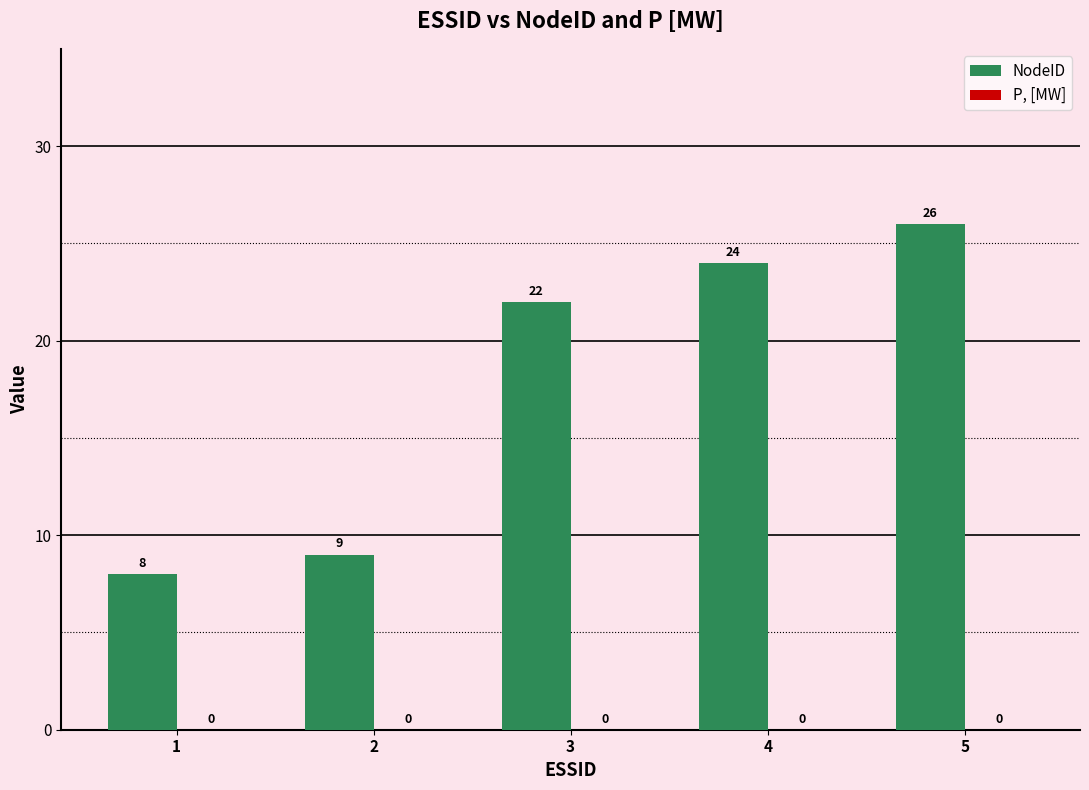

Rank the categories by value from highest to lowest.

5, 4, 3, 2, 1